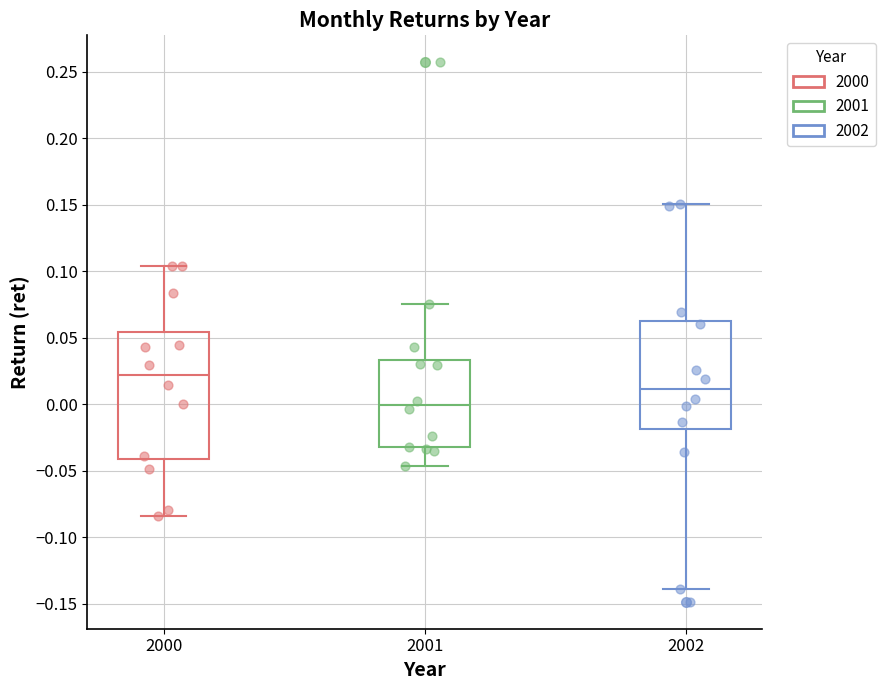

Reading left to right, read every box against the y-axis: the position of its median line, the range the box covers, and the ends of its whiskers. The values are not printed on the chart, so give them approximately, as read against the axis.

2000: median 0.020, box -0.040 to 0.055, whiskers -0.085 to 0.105
2001: median 0.000, box -0.030 to 0.035, whiskers -0.045 to 0.075
2002: median 0.010, box -0.020 to 0.065, whiskers -0.140 to 0.150